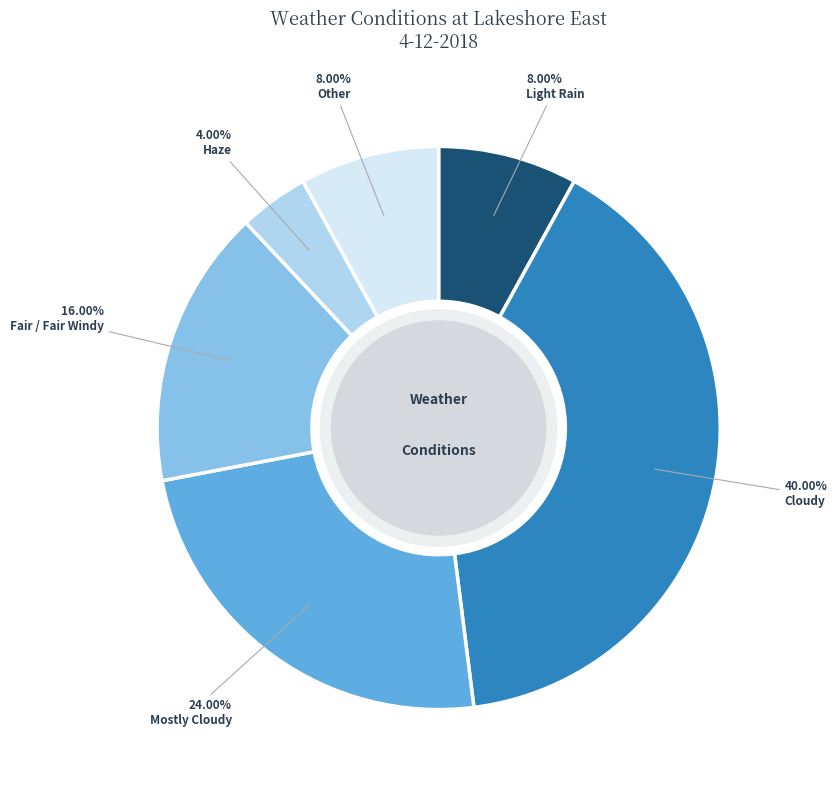

Is there any slice that represents more than half of the pie?

No